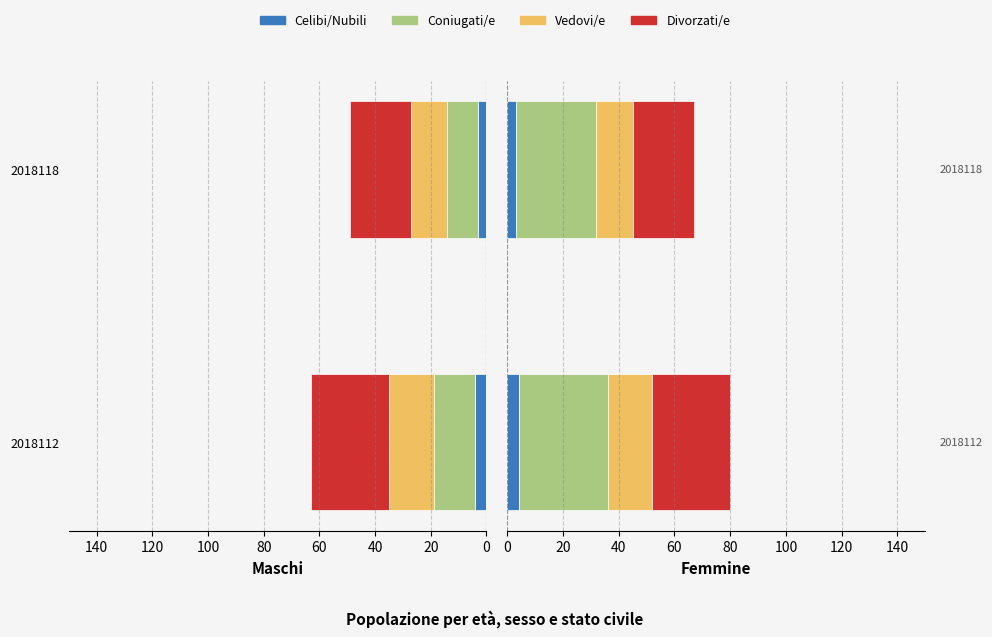

What is the value of the Vedovi/e bar at the 1st from the left?

16